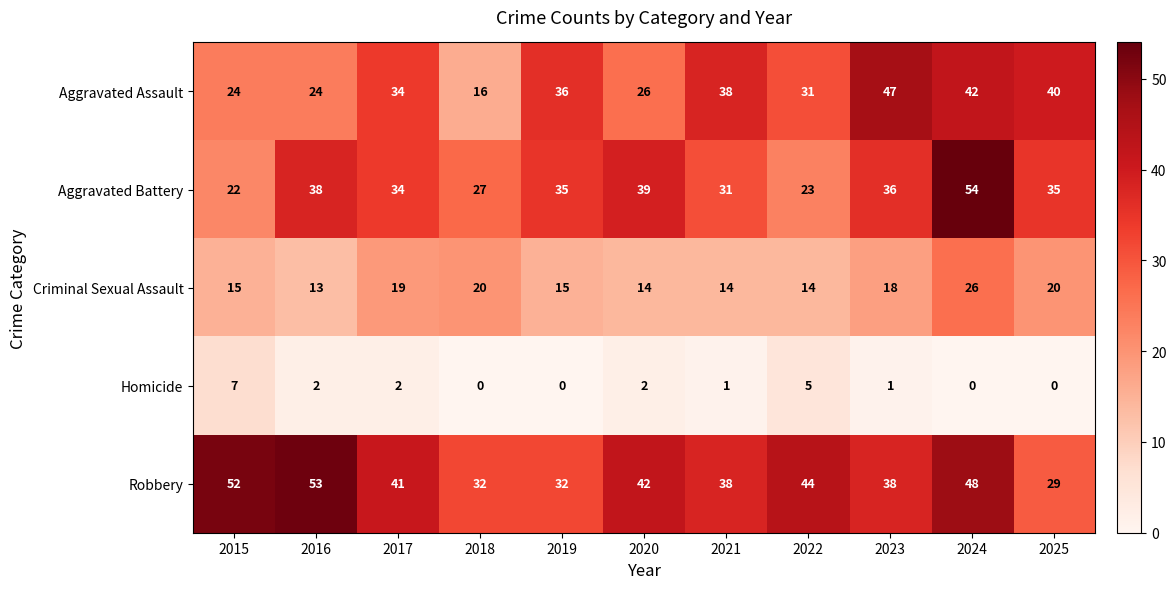

What is the difference between the maximum and second lowest values in the Homicide series?

7